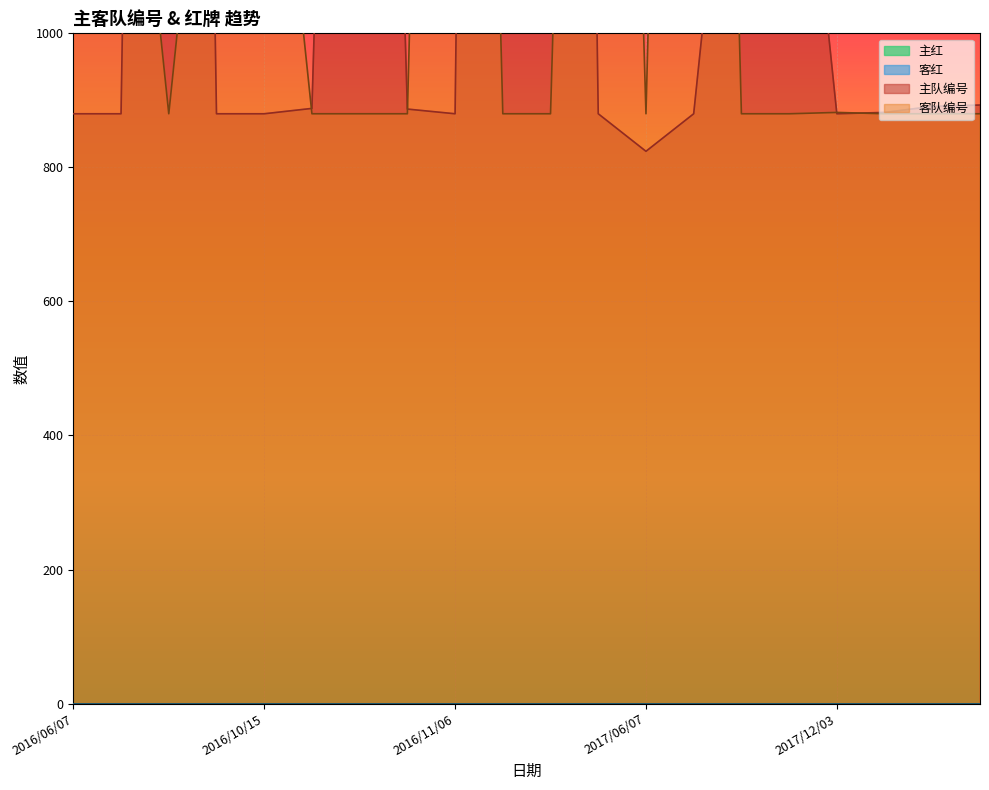

True or false: 主队编号 and 客队编号 cross at least once.

True